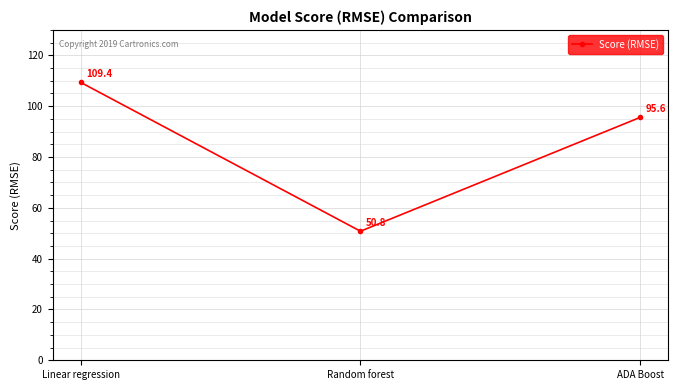

How many values exceed 95?

2